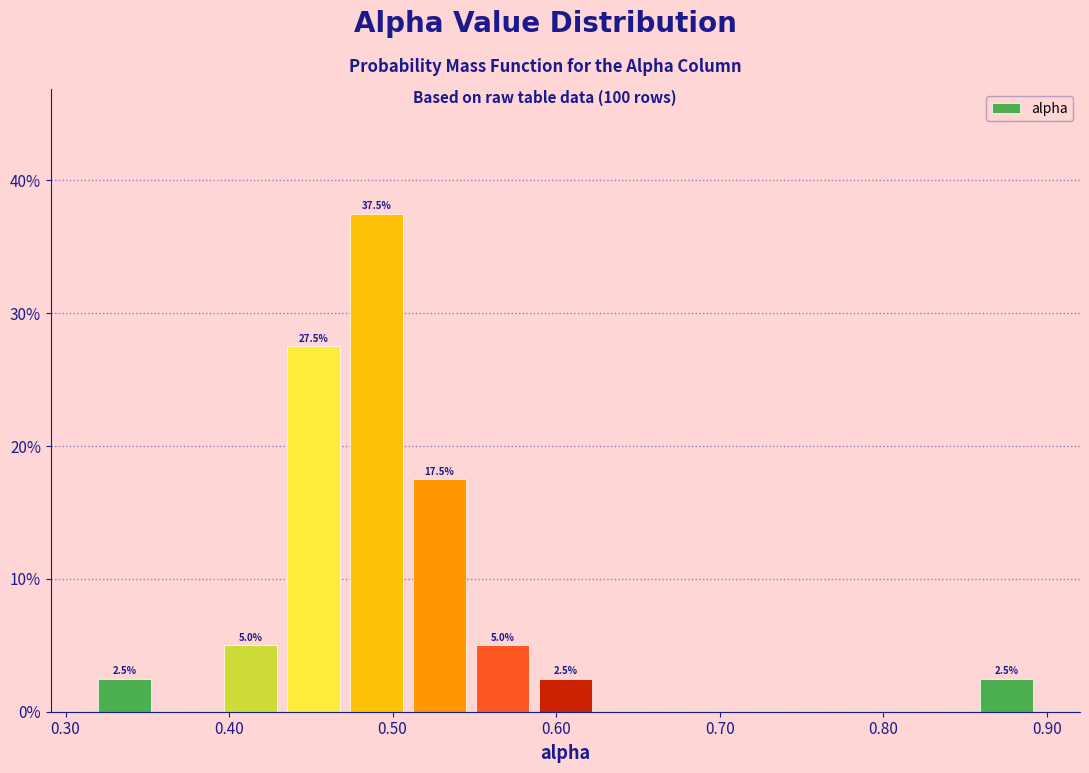

Around what value on the x-axis is the tallest bar? Give the approximate position of its centre, as read against the axis.

0.49